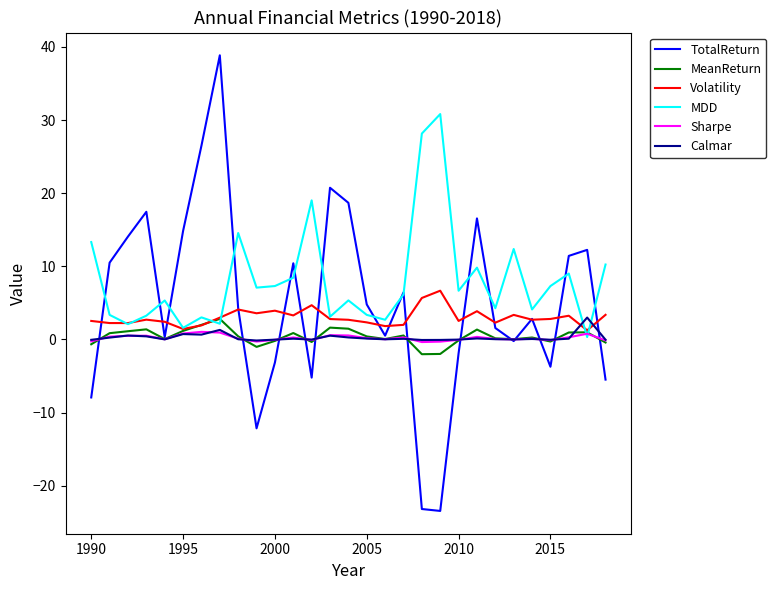

Which series has the largest range (max minus min)?

TotalReturn